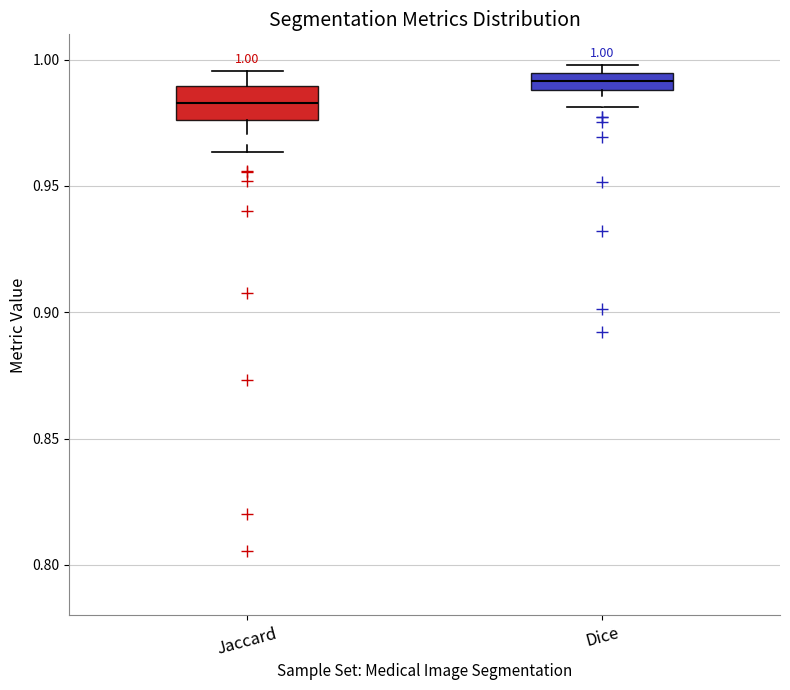

Which box is the tallest, from its lower edge to its upper edge?

Jaccard